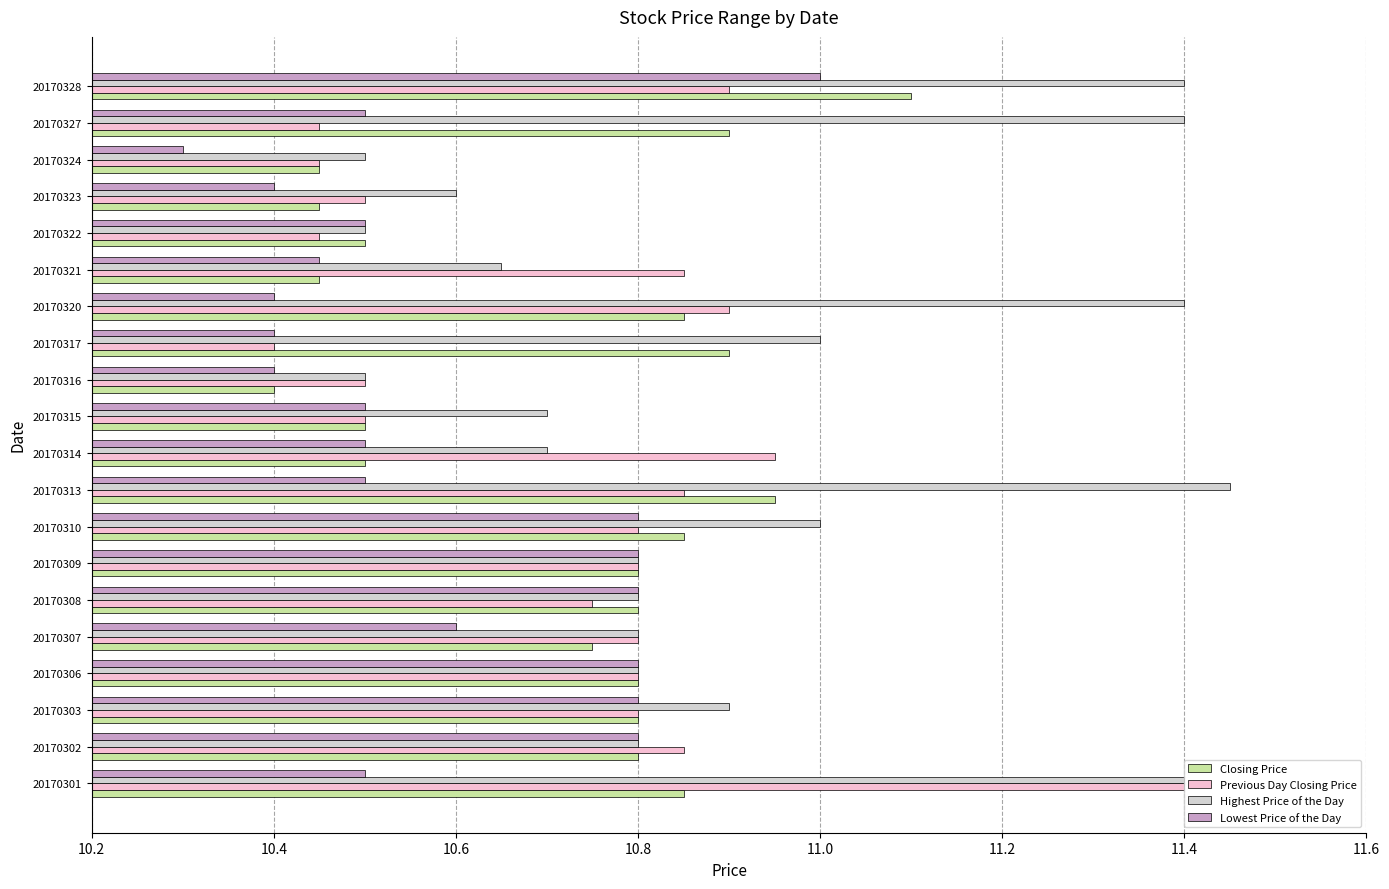

At which category is the sum across all series the highest?

20170328